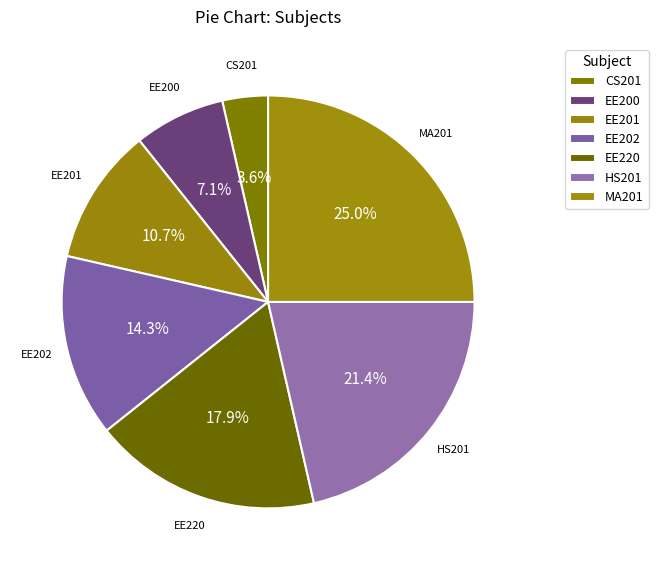

What percentage is the EE200 slice, to the nearest percent?

7%